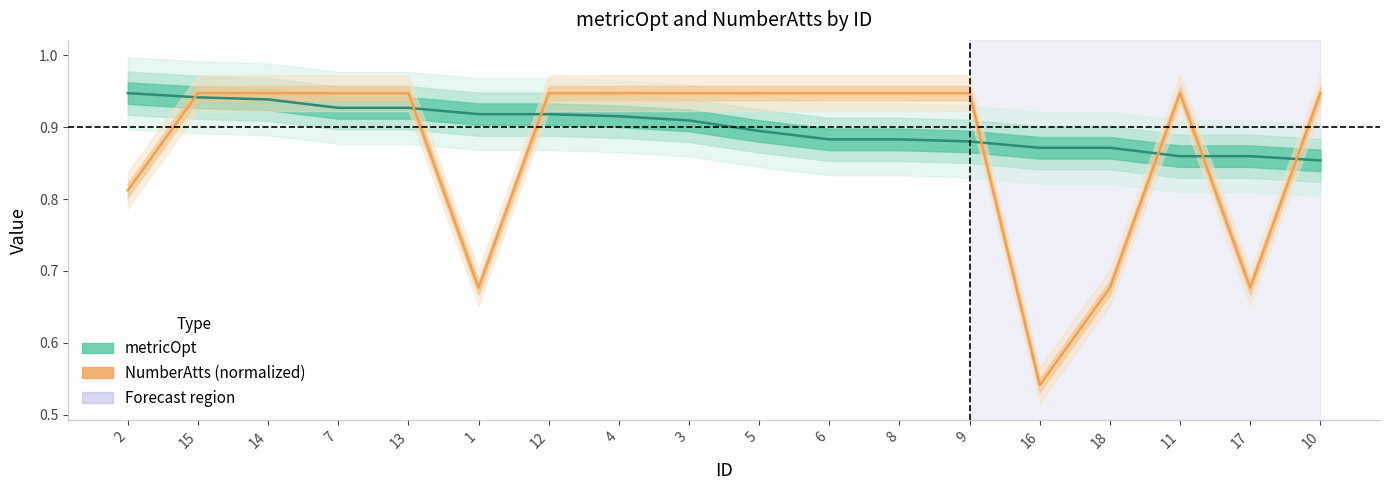

What is the average value of the NumberAtts (normalized) series?

0.9